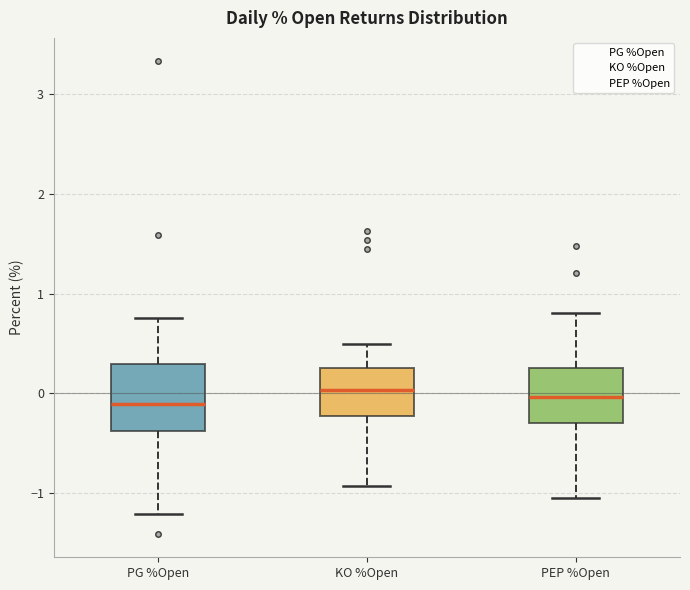

Reading left to right, transcribe this box plot: for each box, give where its median line is, the range the box spans, and where its two whiskers end, as read against the y-axis. The values are not printed on the chart, so give them approximately, as read against the axis.

PG %Open: median -0.1, box -0.4 to 0.3, whiskers -1.2 to 0.8
KO %Open: median 0.0, box -0.2 to 0.3, whiskers -0.9 to 0.5
PEP %Open: median 0.0, box -0.3 to 0.3, whiskers -1.1 to 0.8